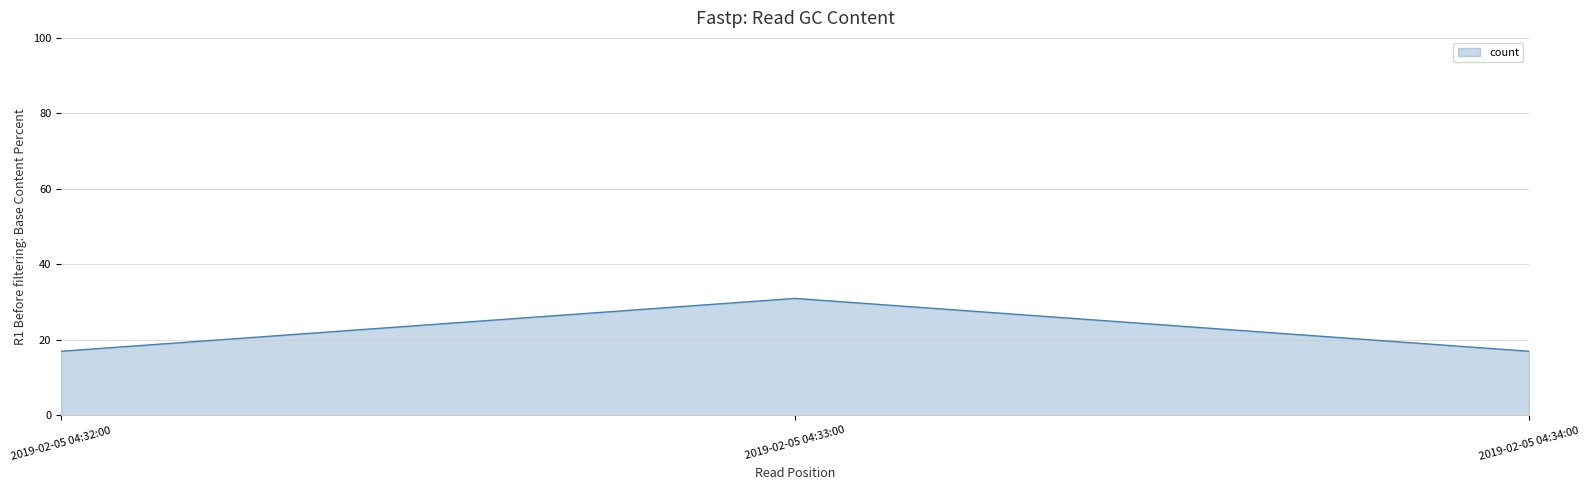

At which category does the chart reach its peak across all series?

2019-02-05 04:33:00